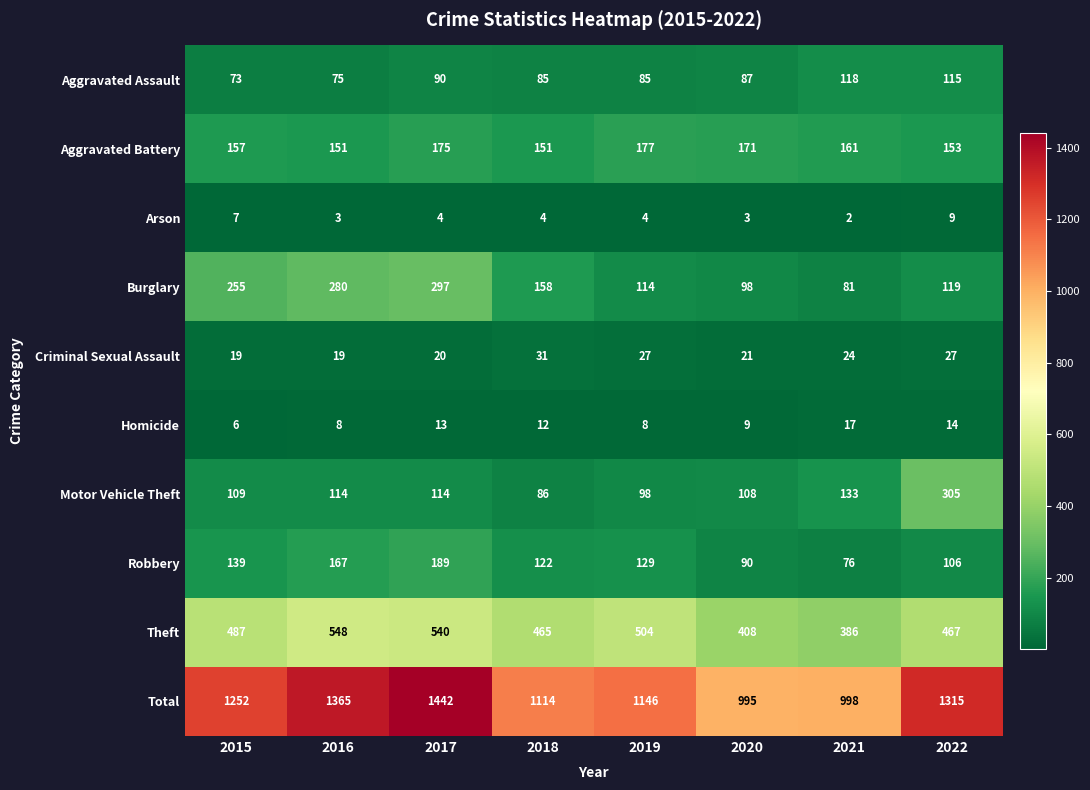

What is the difference between the second highest and second lowest values in the Aggravated Assault series?

40